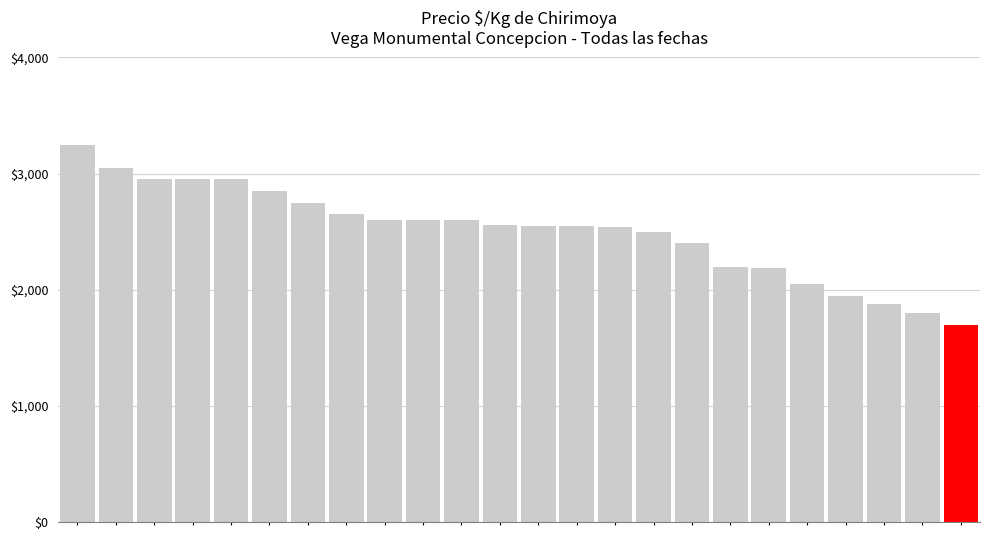

What is the value of the 18th bar from the left?

2200